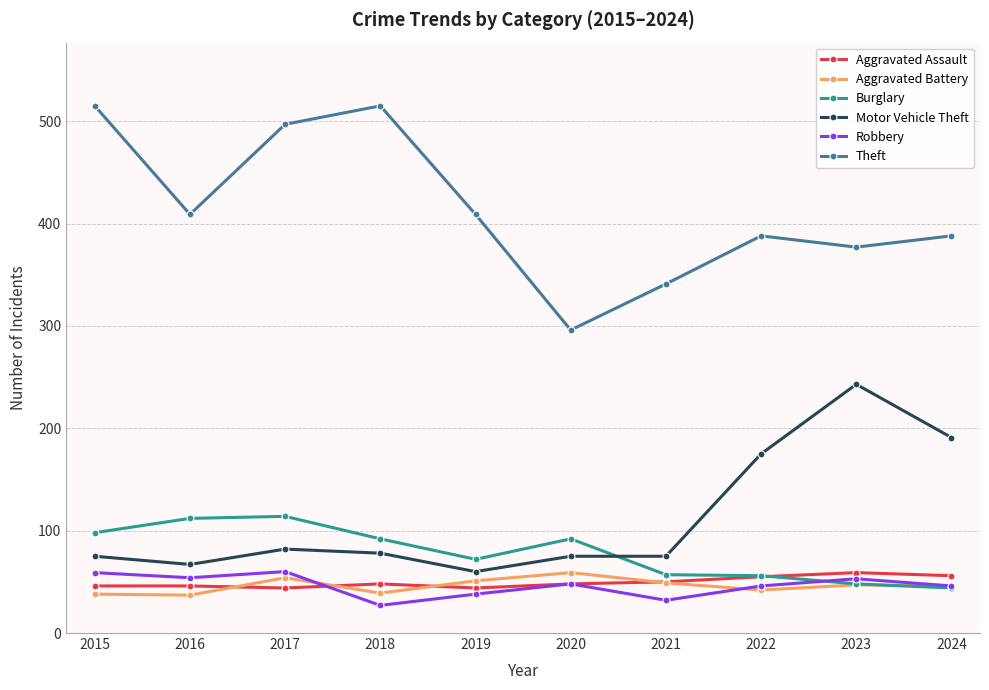

Is it true that Burglary equals 67 at 2024?

False